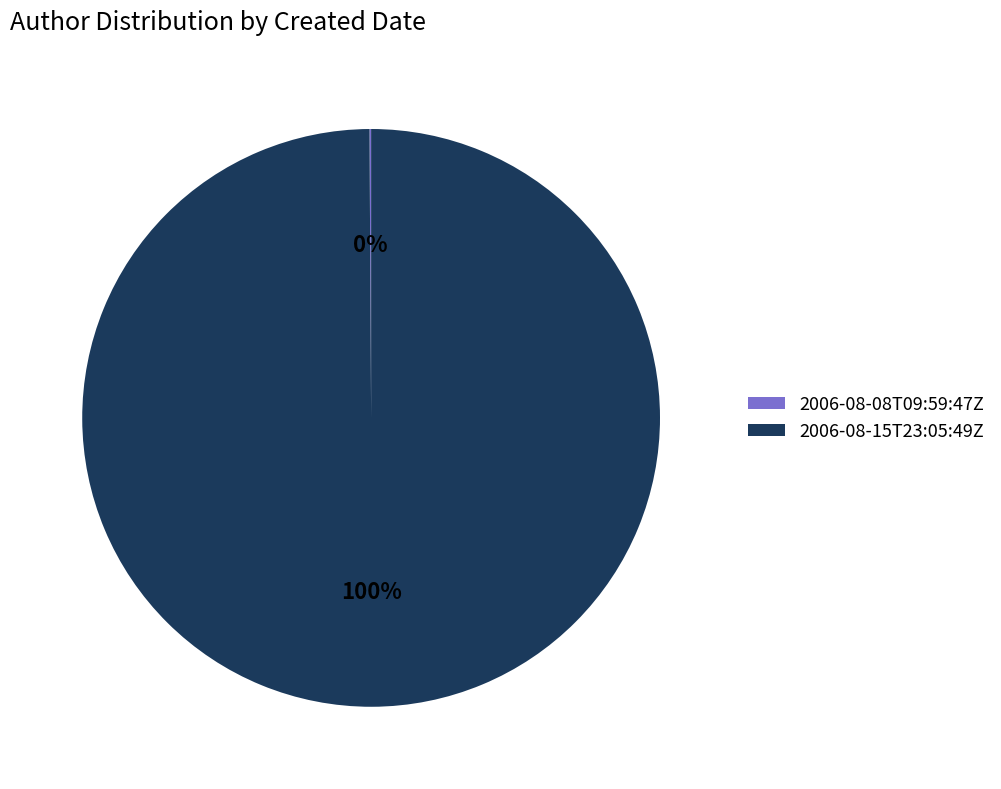

Which category has the biggest portion of the pie?

2006-08-15T23:05:49Z